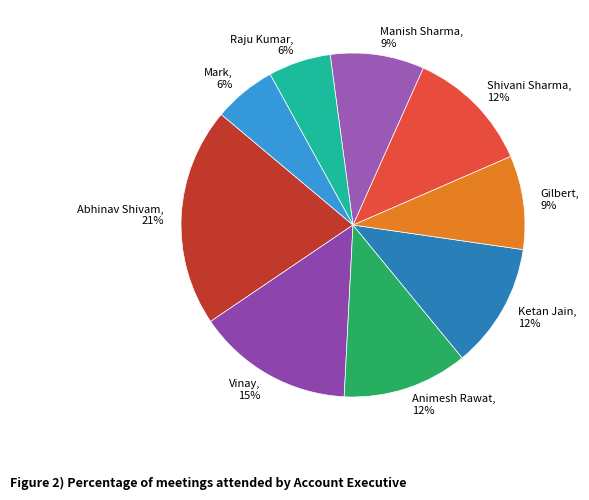

Approximately how many times larger is the value at Ketan Jain compared to Animesh Rawat?

1.0